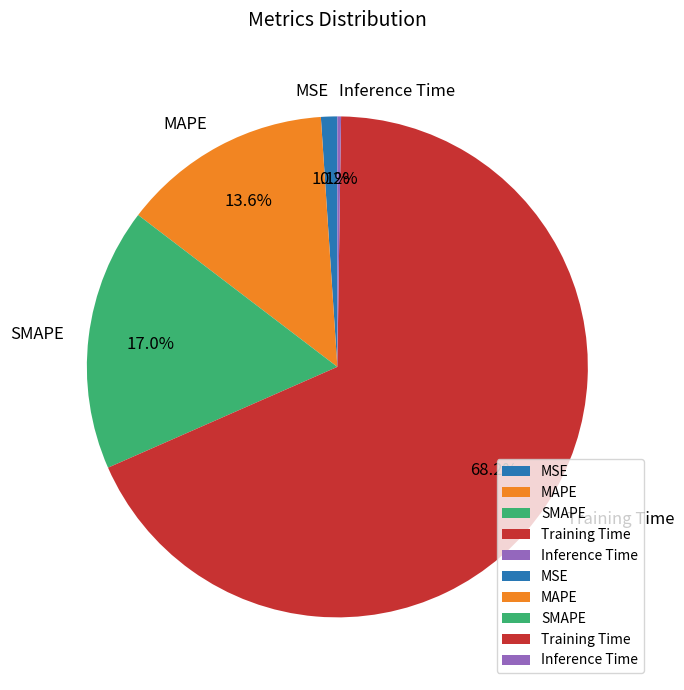

What percentage is NOT represented by MSE?

98.9%